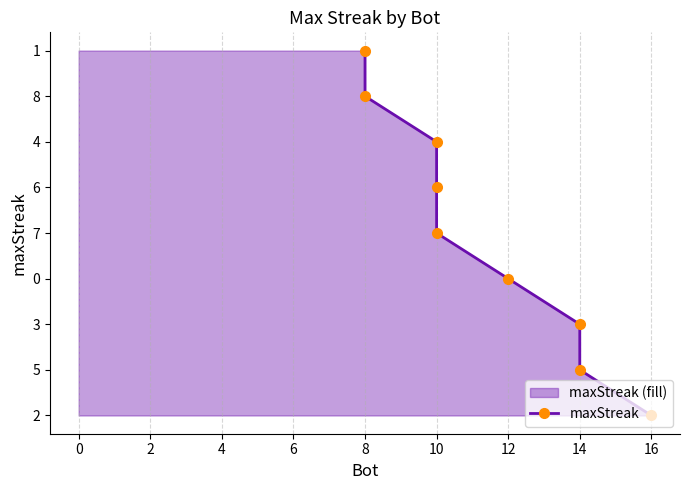

Where does the data first go above 4?

10